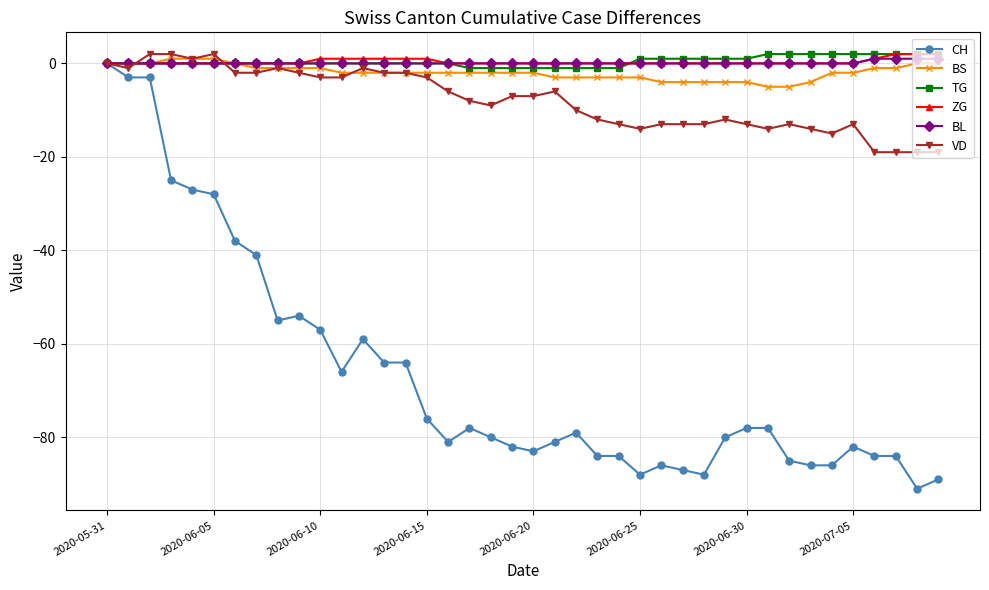

Reading left to right, transcribe all the data shown in this chart.

CH: 0	-3	-3	-25	-27	-28	-38	-41	-55	-54	-57	-66	-59	-64	-64	-76	-81	-78	-80	-82	-83	-81	-79	-84	-84	-88	-86	-87	-88	-80	-78	-78	-85	-86	-86	-82	-84	-84	-91	-89
BS: 0	0	0	1	1	1	0	-1	-1	-1	-1	-2	-2	-2	-2	-2	-2	-2	-2	-2	-2	-3	-3	-3	-3	-3	-4	-4	-4	-4	-4	-5	-5	-4	-2	-2	-1	-1	0	0
TG: 0	0	0	0	0	0	0	0	0	0	0	0	0	0	0	0	0	-1	-1	-1	-1	-1	-1	-1	-1	1	1	1	1	1	1	2	2	2	2	2	2	2	2	2
ZG: 0	0	0	0	0	0	0	0	0	0	1	1	1	1	1	1	0	0	0	0	0	0	0	0	0	0	0	0	0	0	0	0	0	0	0	0	1	2	2	2
BL: 0	0	0	0	0	0	0	0	0	0	0	0	0	0	0	0	0	0	0	0	0	0	0	0	0	0	0	0	0	0	0	0	0	0	0	0	1	1	1	1
VD: 0	-1	2	2	1	2	-2	-2	-1	-2	-3	-3	-1	-2	-2	-3	-6	-8	-9	-7	-7	-6	-10	-12	-13	-14	-13	-13	-13	-12	-13	-14	-13	-14	-15	-13	-19	-19	-19	-19